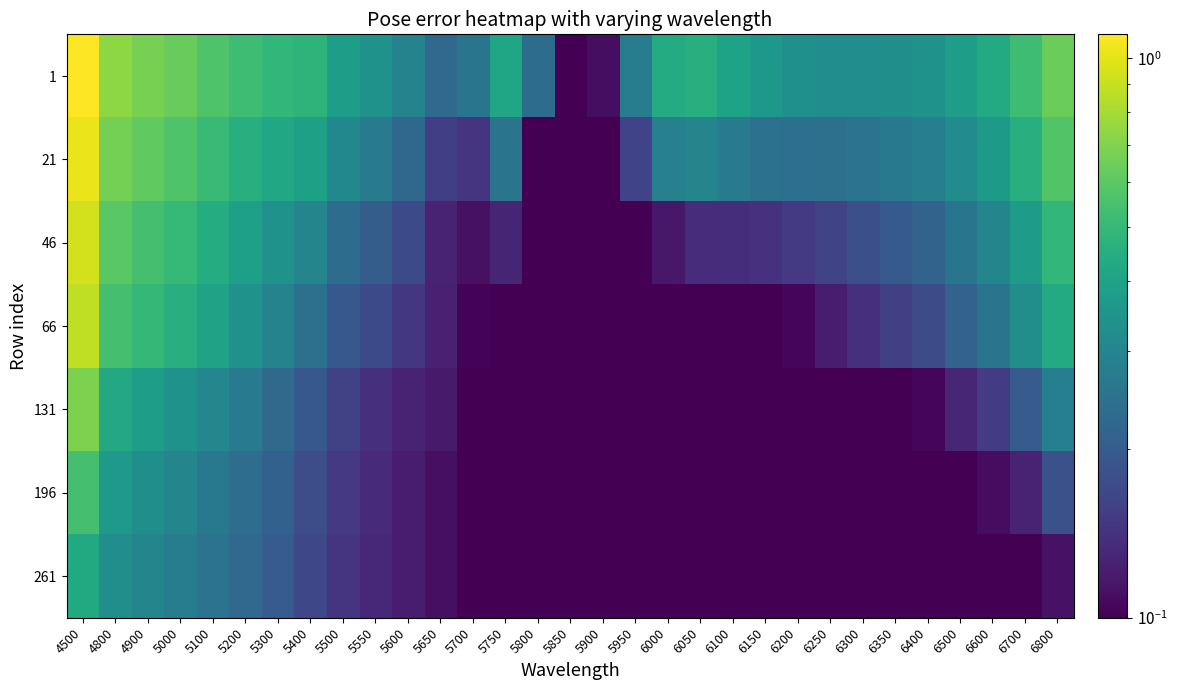

Which series changed the most between 5550 and 6700?

21